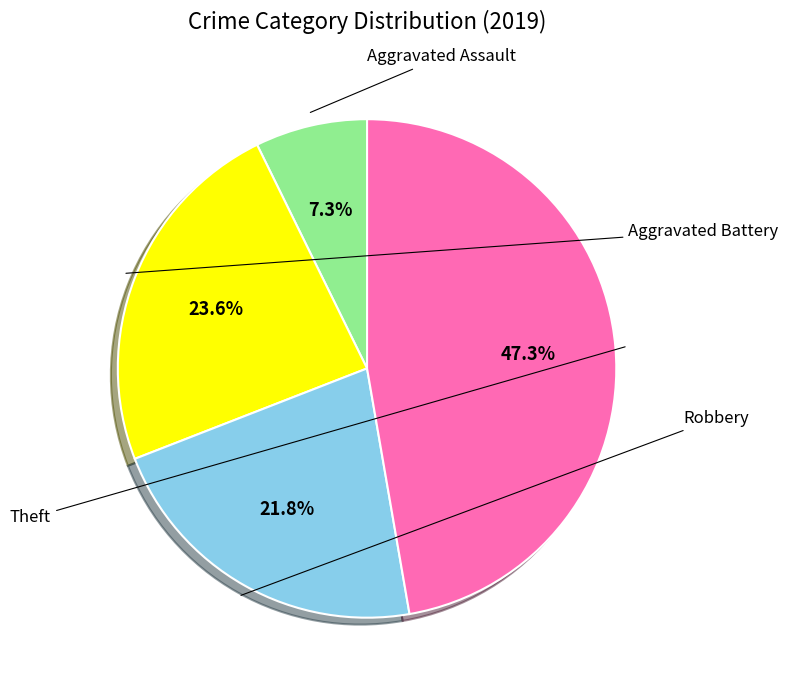

Is there any slice that represents more than half of the pie?

No